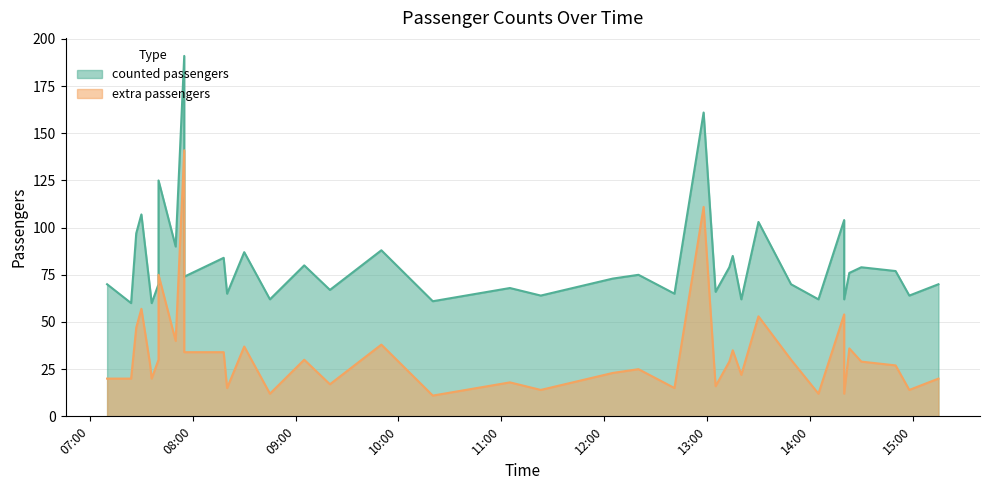

True or false: counted passengers and extra passengers cross at least once.

False